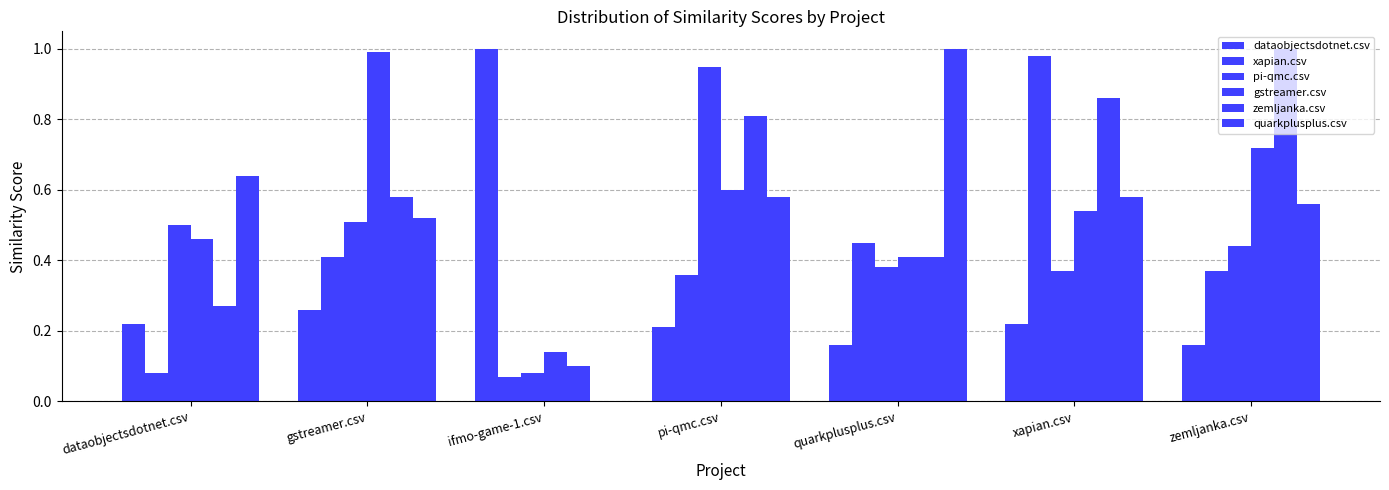

Does the chart contain stacked bars?

No